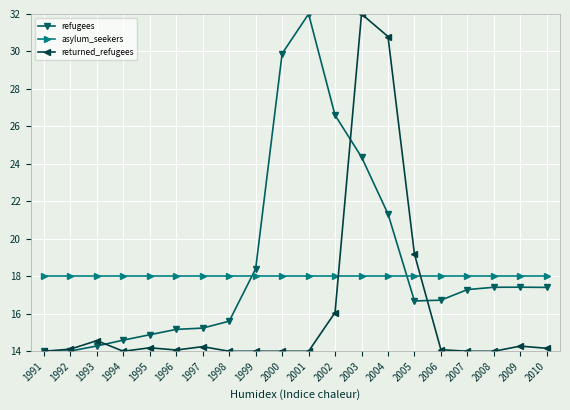

What is the difference between the highest and lowest values at 1993?

3.7